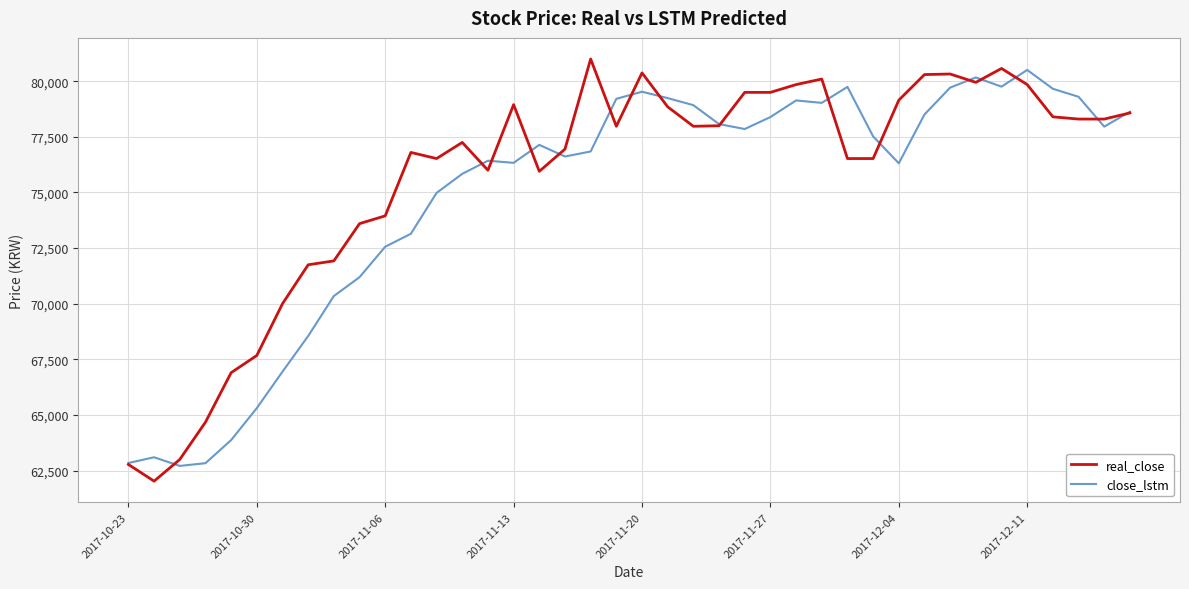

List the series in order of their overall mean, highest first.

real_close, close_lstm